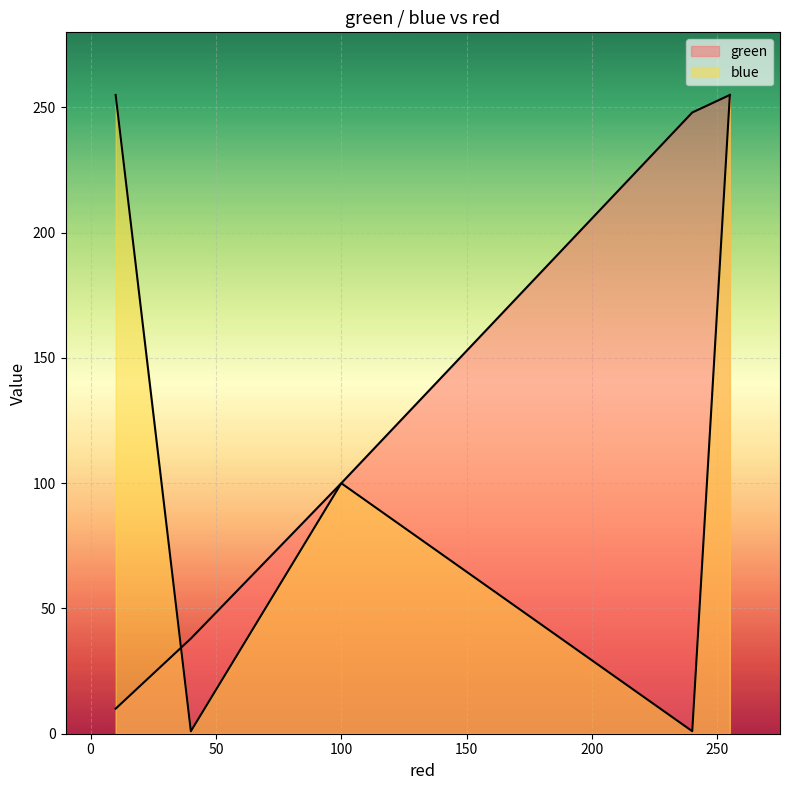

Between 40 and 240, which is larger?

240